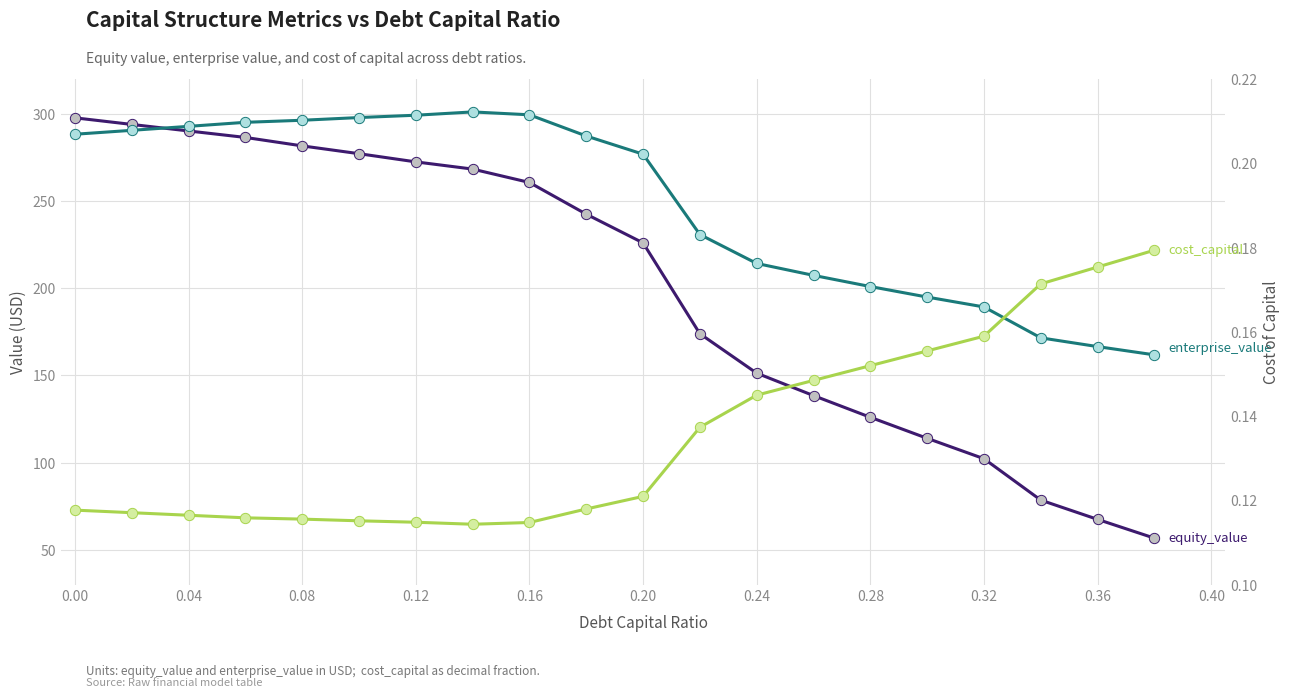

Which series has the largest Y range (max minus min)?

equity_value